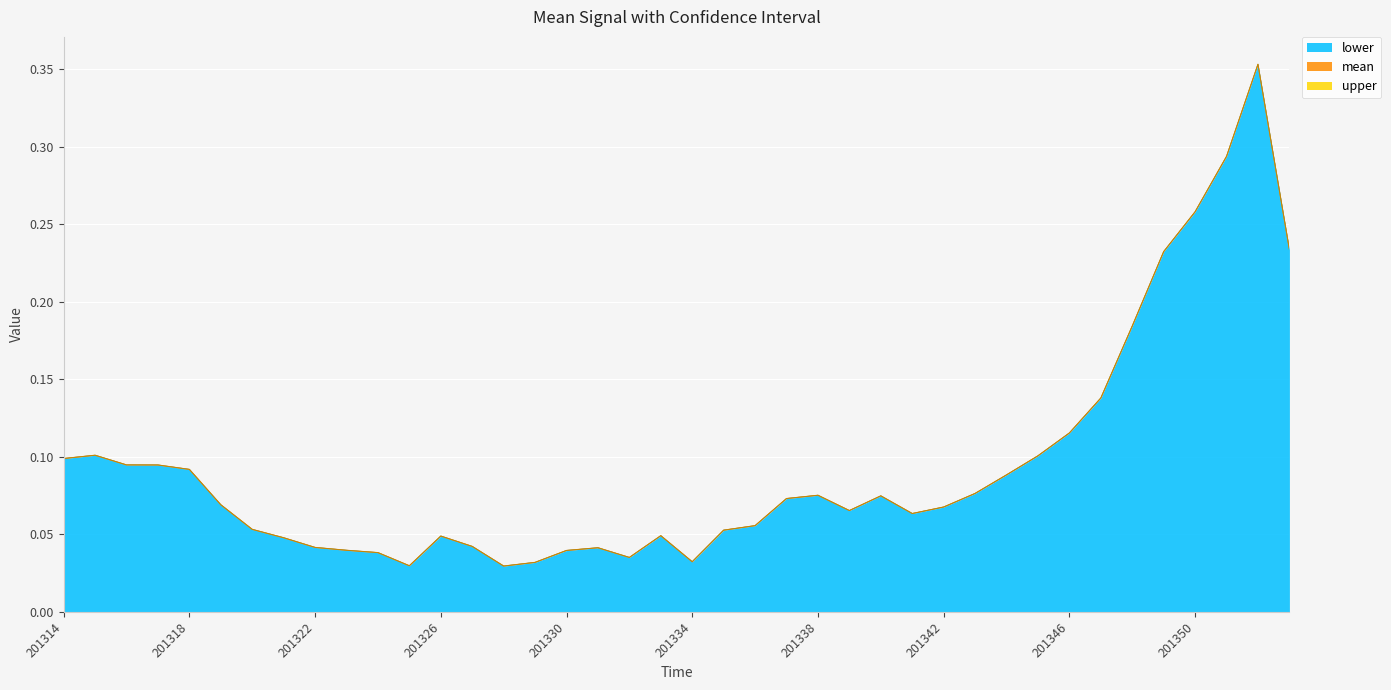

What is the maximum value for lower?

0.4